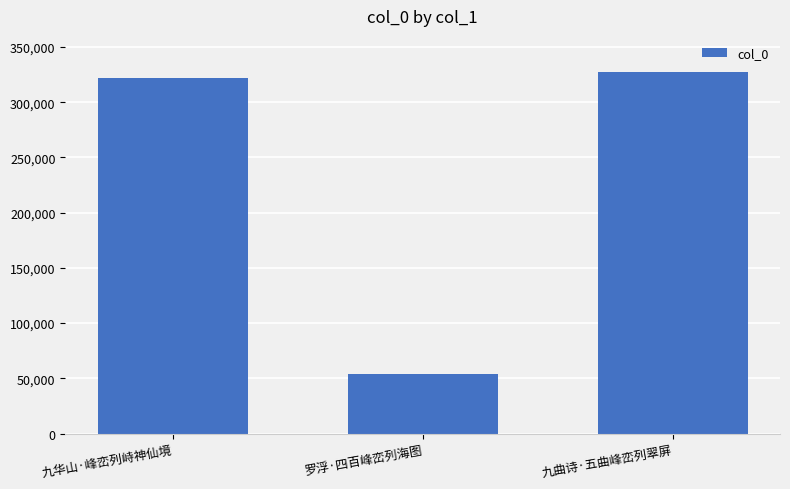

Read the value at 九华山·峰峦列峙神仙境, to the nearest 10.

321780